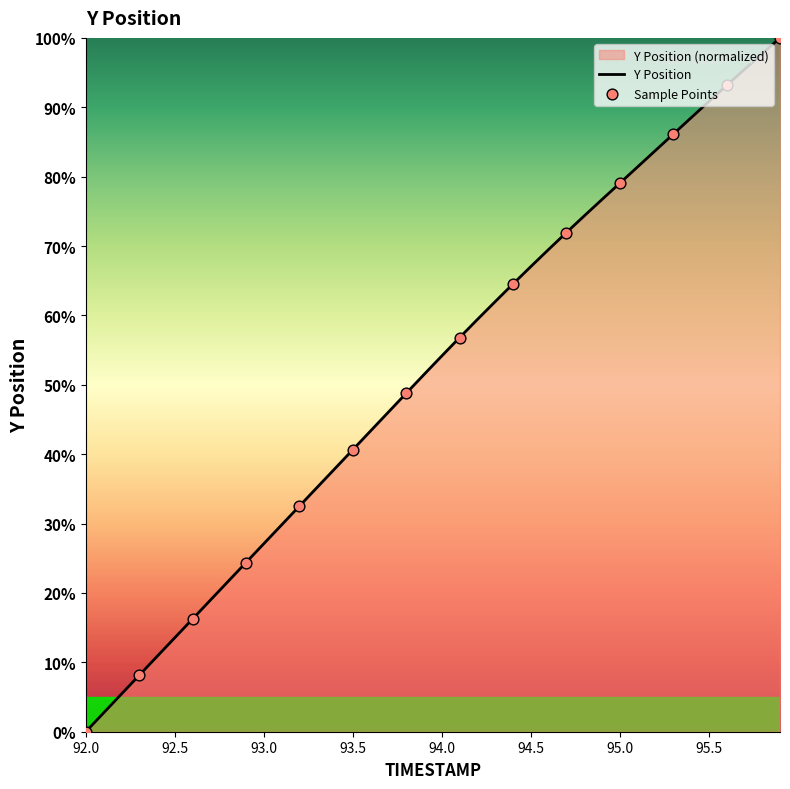

Approximately how many times larger is the value at 95.5 compared to 92.5?

6.7